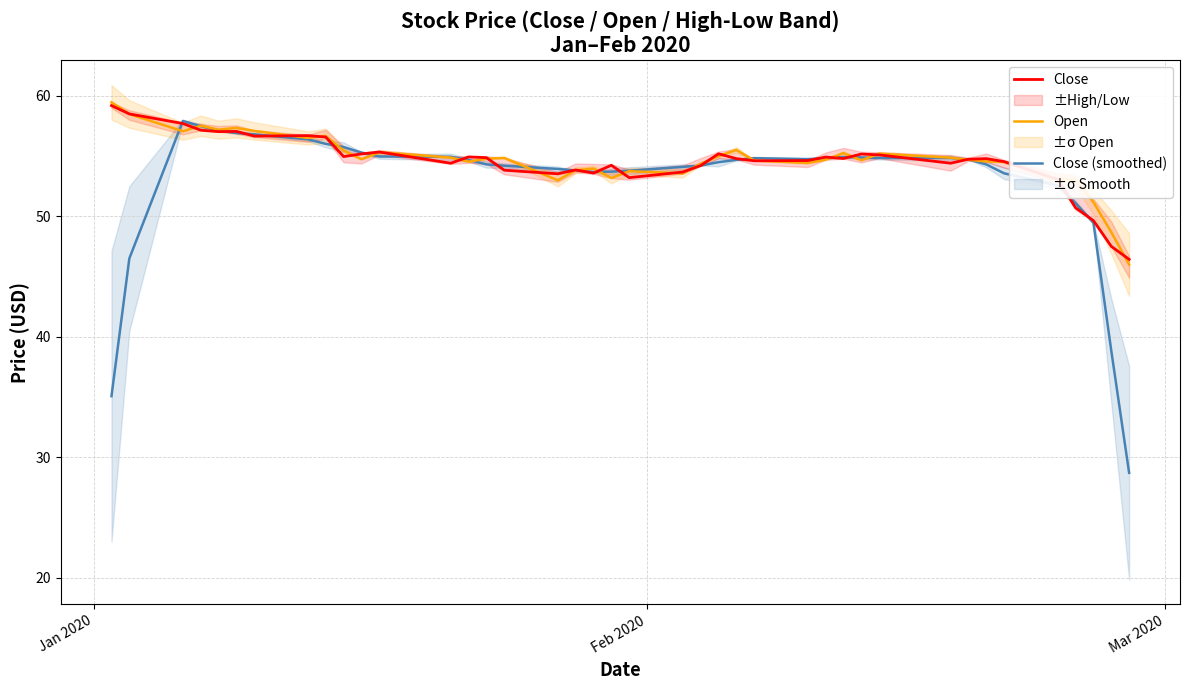

What is the value of the Open point at the 15th from the left?

54.8